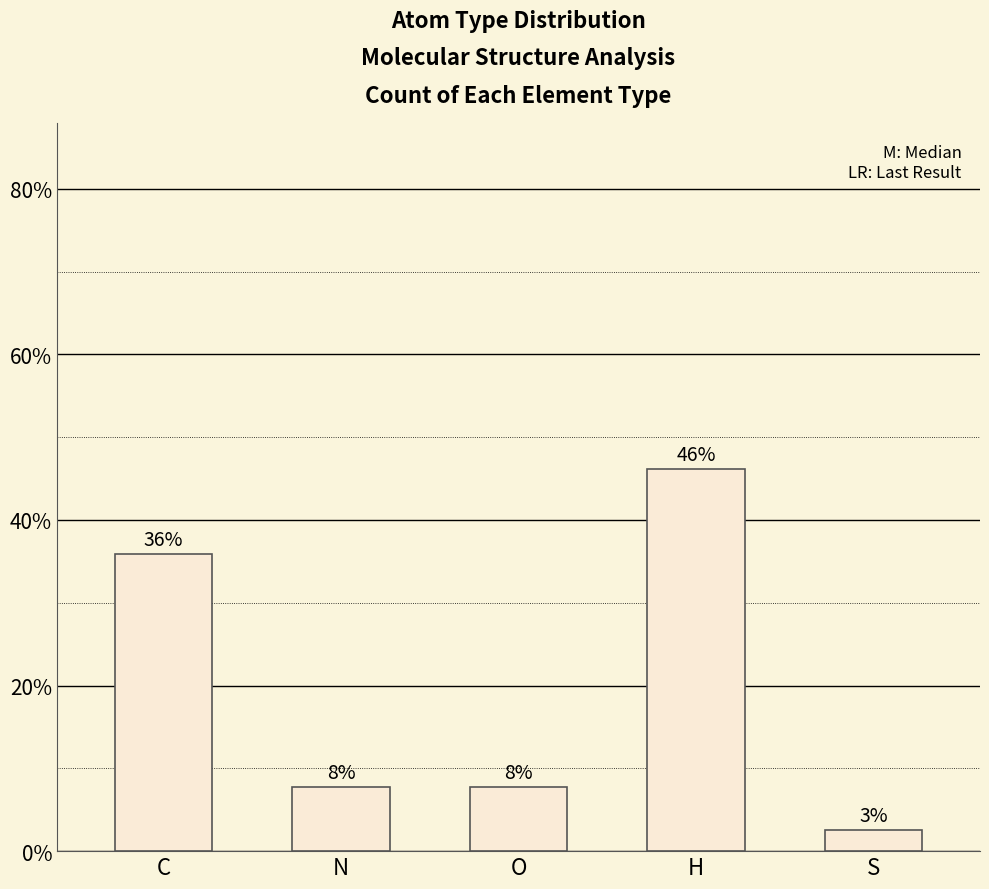

What is the label of the 4th bar from the left?

H